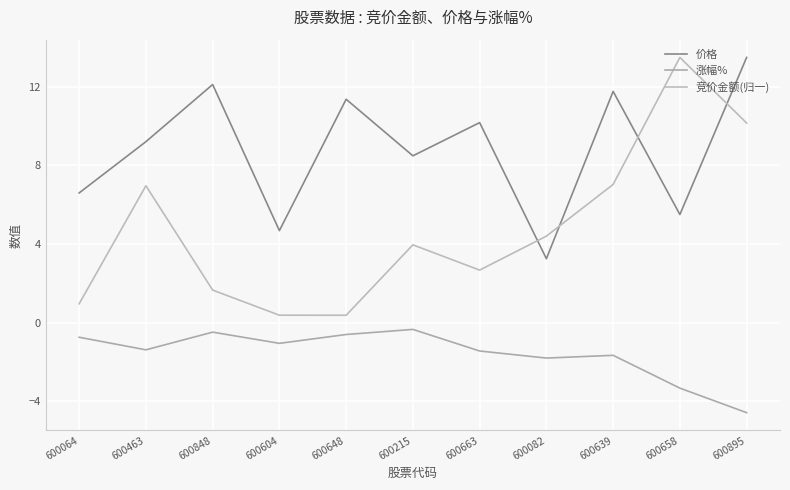

Does the chart display data point markers on the line(s)?

No